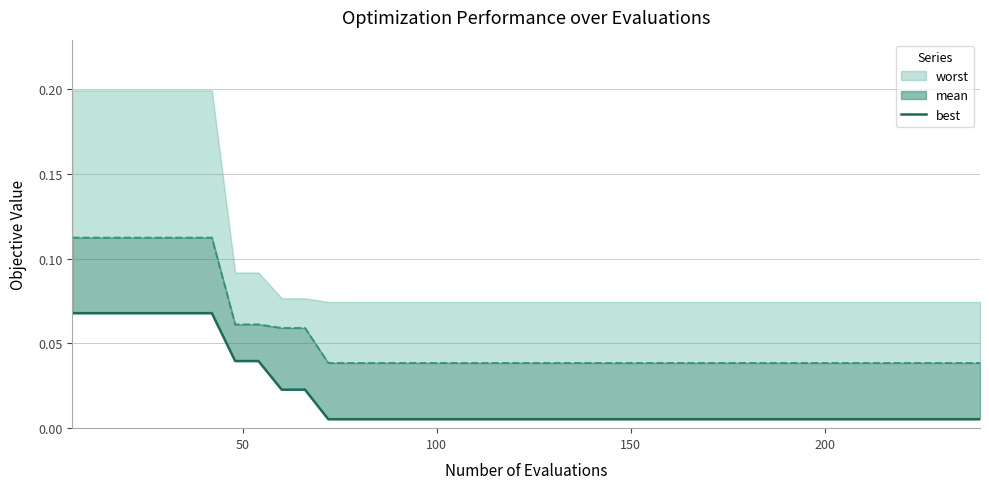

True or false: the data shows 0.1 at 50.

True